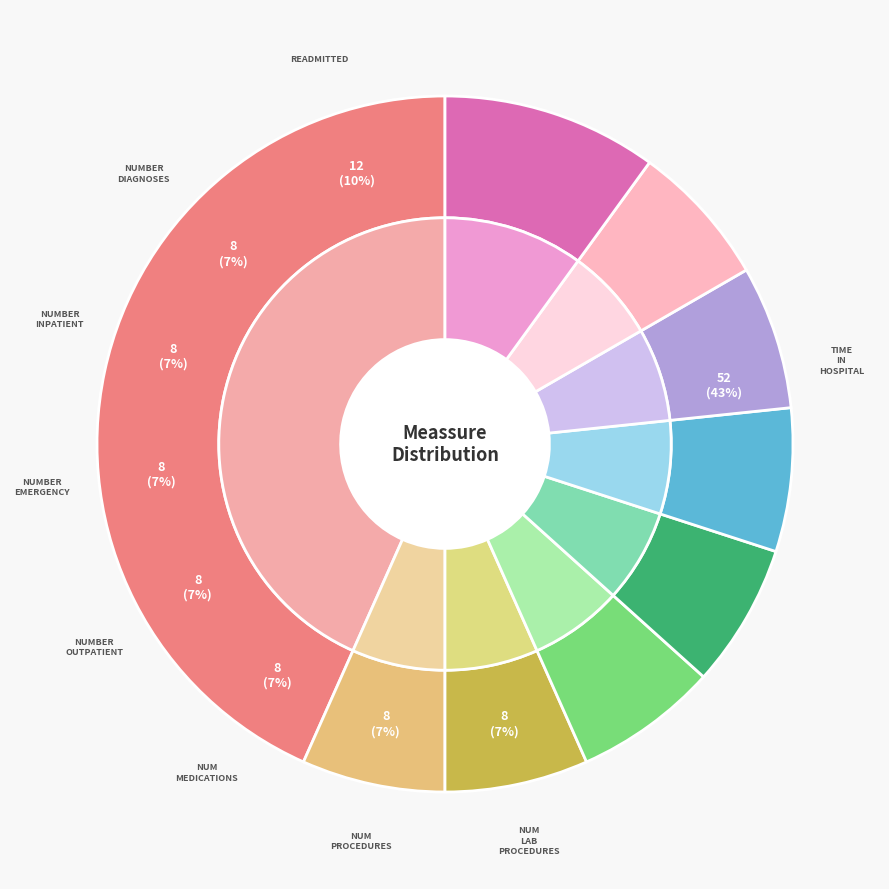

What percentage is the number_outpatient slice, to the nearest percent?

7%